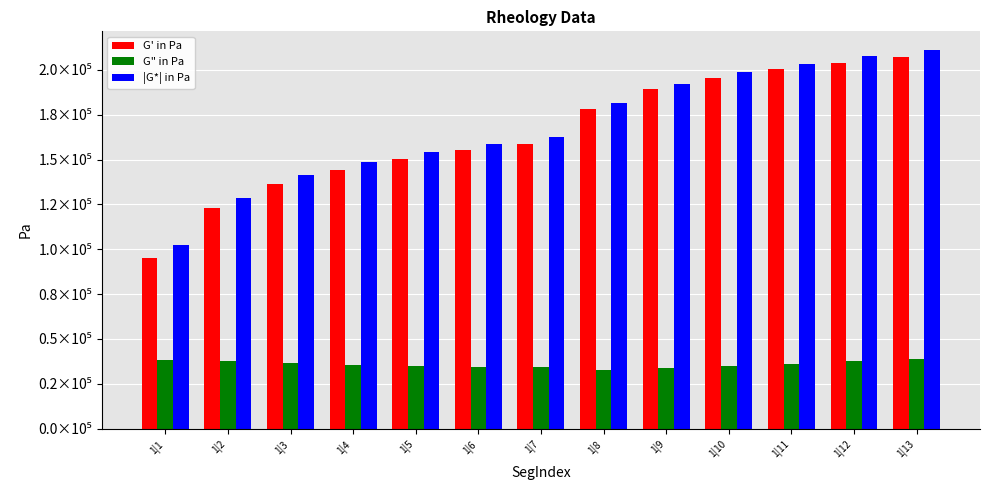

At which category does the chart reach its minimum across all series?

1|8